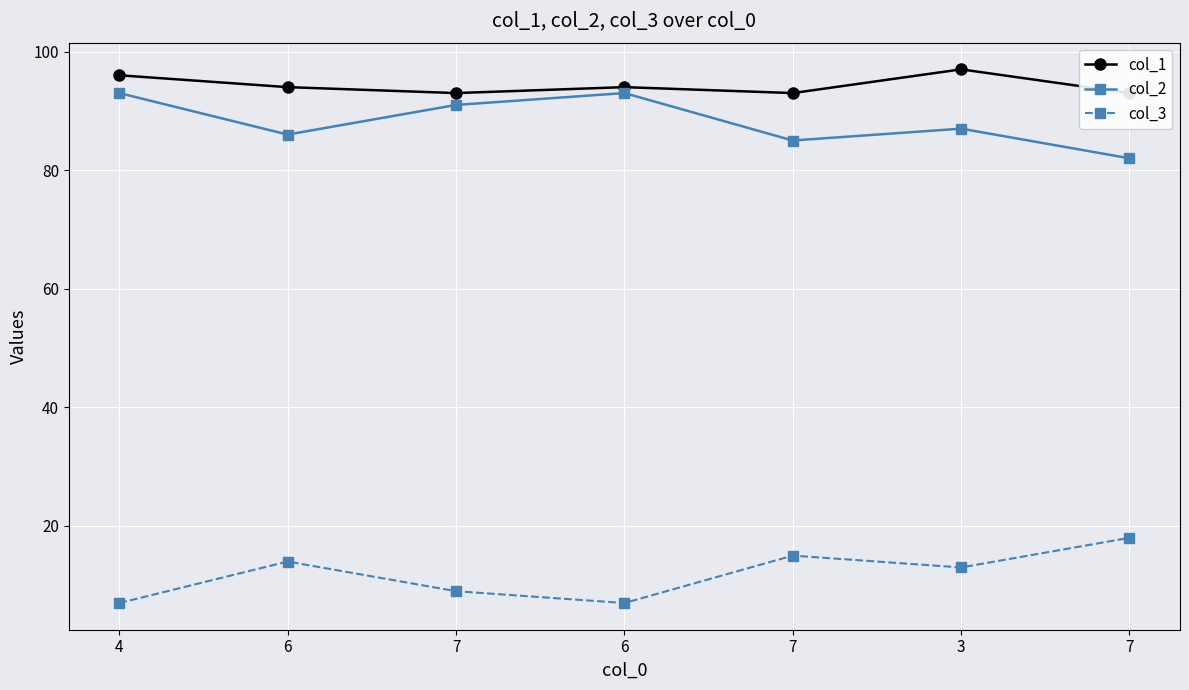

True or false: col_3 and col_2 intersect in this chart.

False